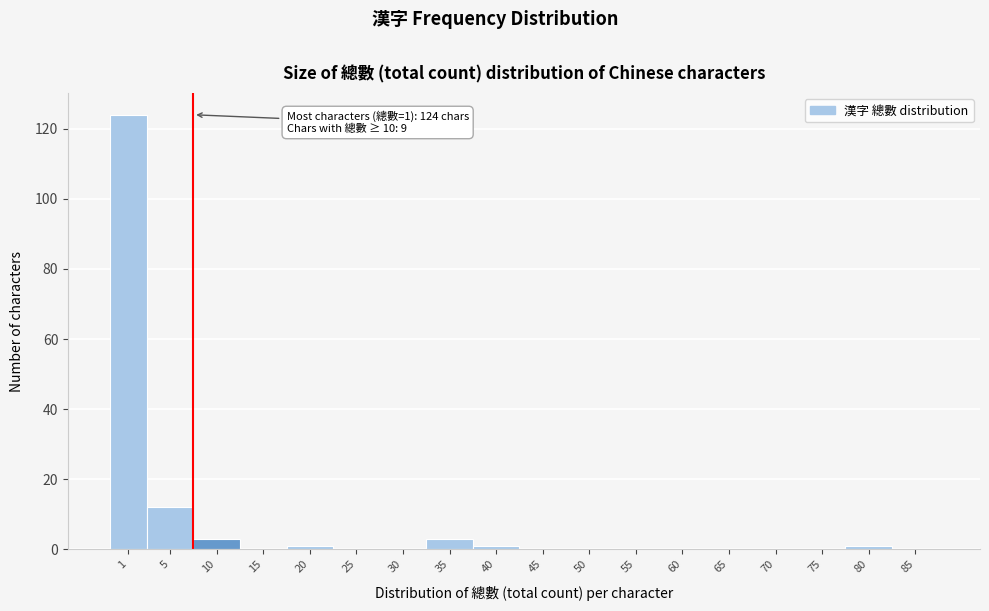

Reading left to right, extract all data points from this chart.

1=124	5=12	10=3	15=0	20=1	25=0	30=0	35=3	40=1	45=0	50=0	55=0	60=0	65=0	70=0	75=0	80=1	85=0